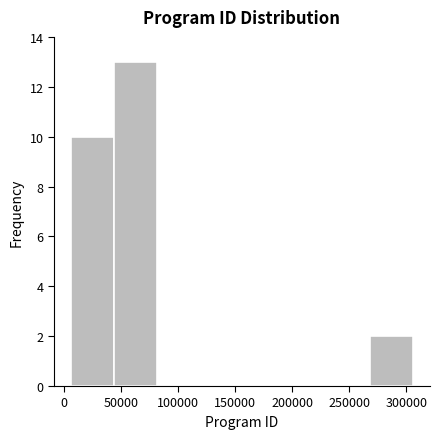

Reading left to right, list every bar in this chart as the range it spans on the x-axis followed by its height. Neither the bar edges nor the heights are printed on the chart, so give them approximately, as read against the axes.

5000 to 45000: 10
45000 to 80000: 13
80000 to 120000: 0
120000 to 155000: 0
155000 to 195000: 0
195000 to 230000: 0
230000 to 270000: 0
270000 to 305000: 2